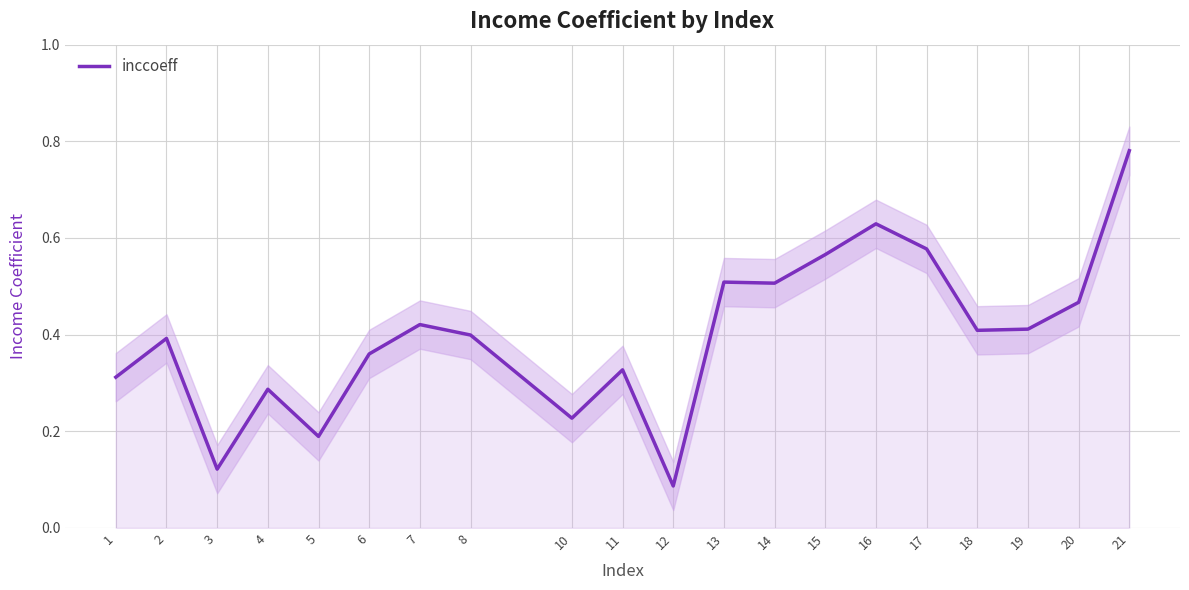

Reading left to right, list all the values displayed in this chart.

0.3	0.4	0.1	0.3	0.2	0.4	0.4	0.4	0.2	0.3	0.1	0.5	0.5	0.6	0.6	0.6	0.4	0.4	0.5	0.8